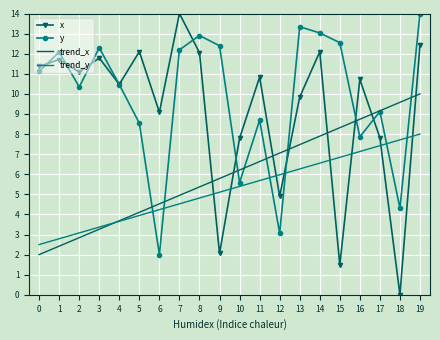

Is it true that trend_y equals 5.7 at 11?

True